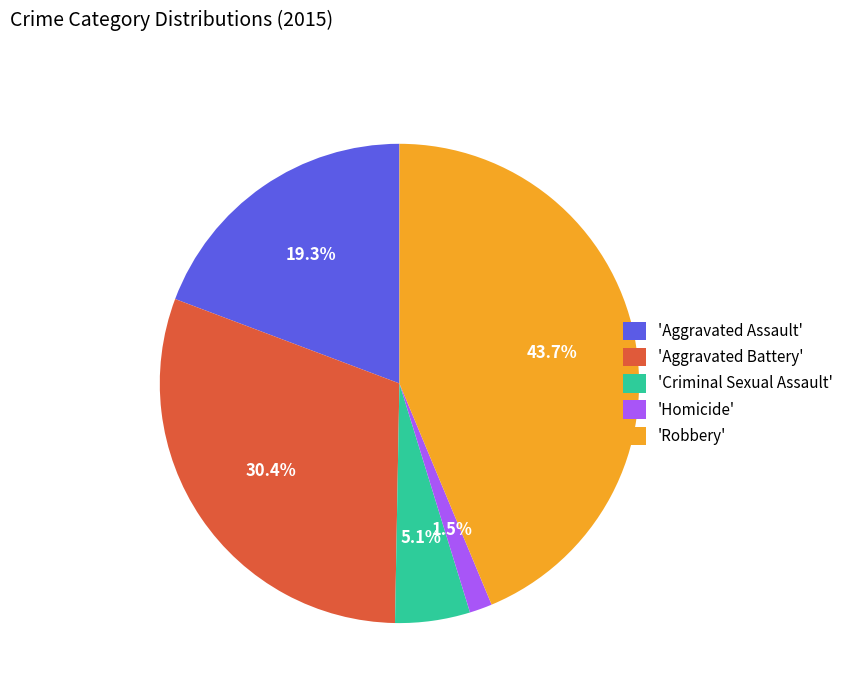

Rank the categories by value from highest to lowest.

'Robbery', 'Aggravated Battery', 'Aggravated Assault', 'Criminal Sexual Assault', 'Homicide'